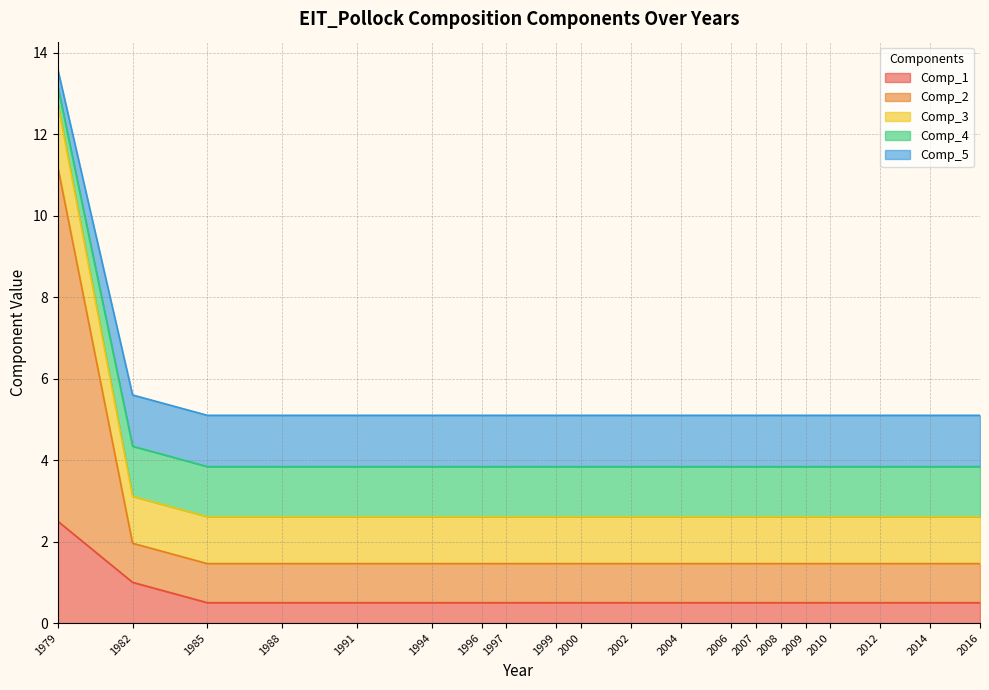

At which category is the sum across all series the highest?

1979